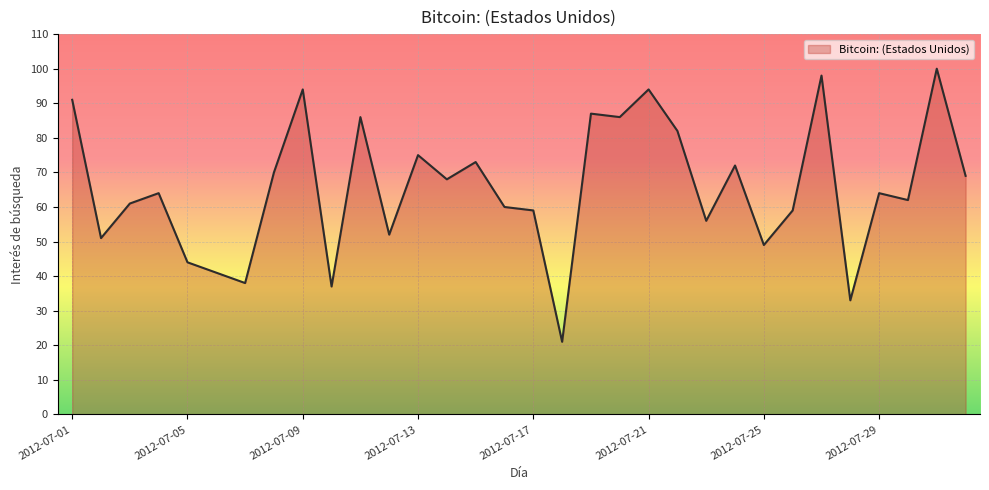

Reading right to left, extract all data points from this chart.

69	100	62	64	33	98	59	49	72	56	82	94	86	87	21	59	60	73	68	75	52	86	37	94	70	38	41	44	64	61	51	91